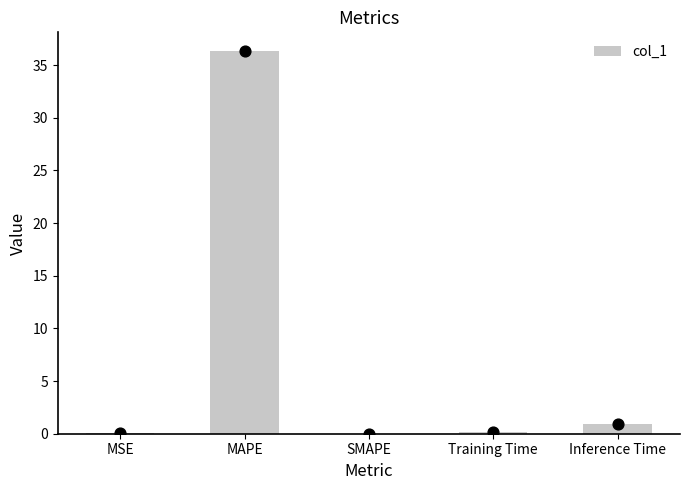

What is the change in value from MAPE to SMAPE?

-36.3